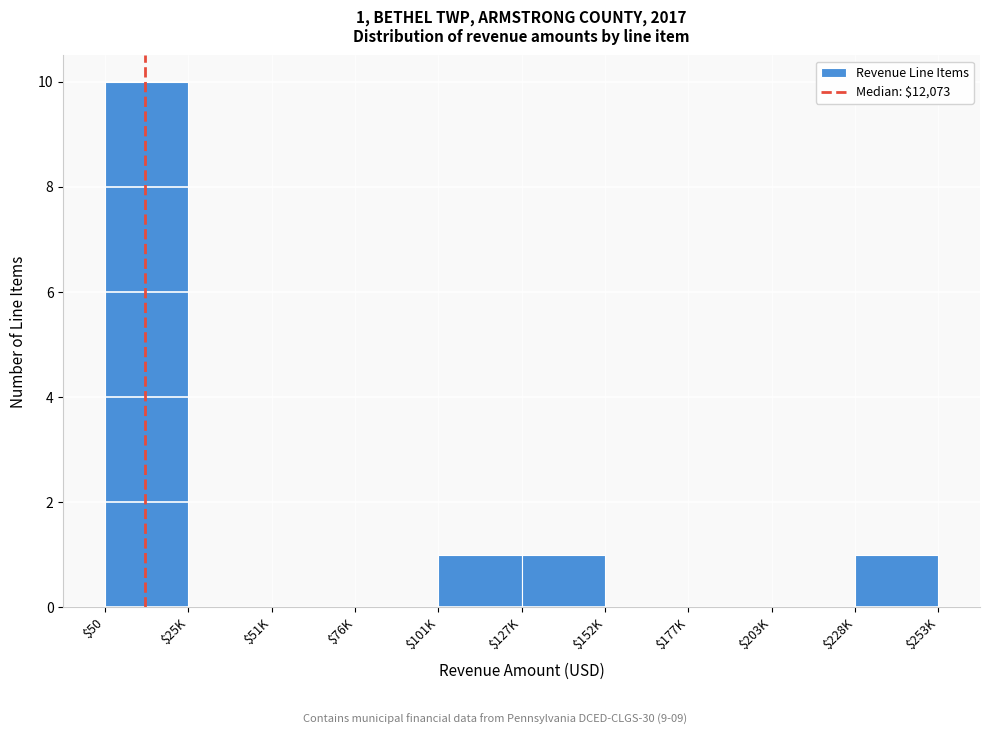

Which label corresponds to the largest value in the chart?

$50